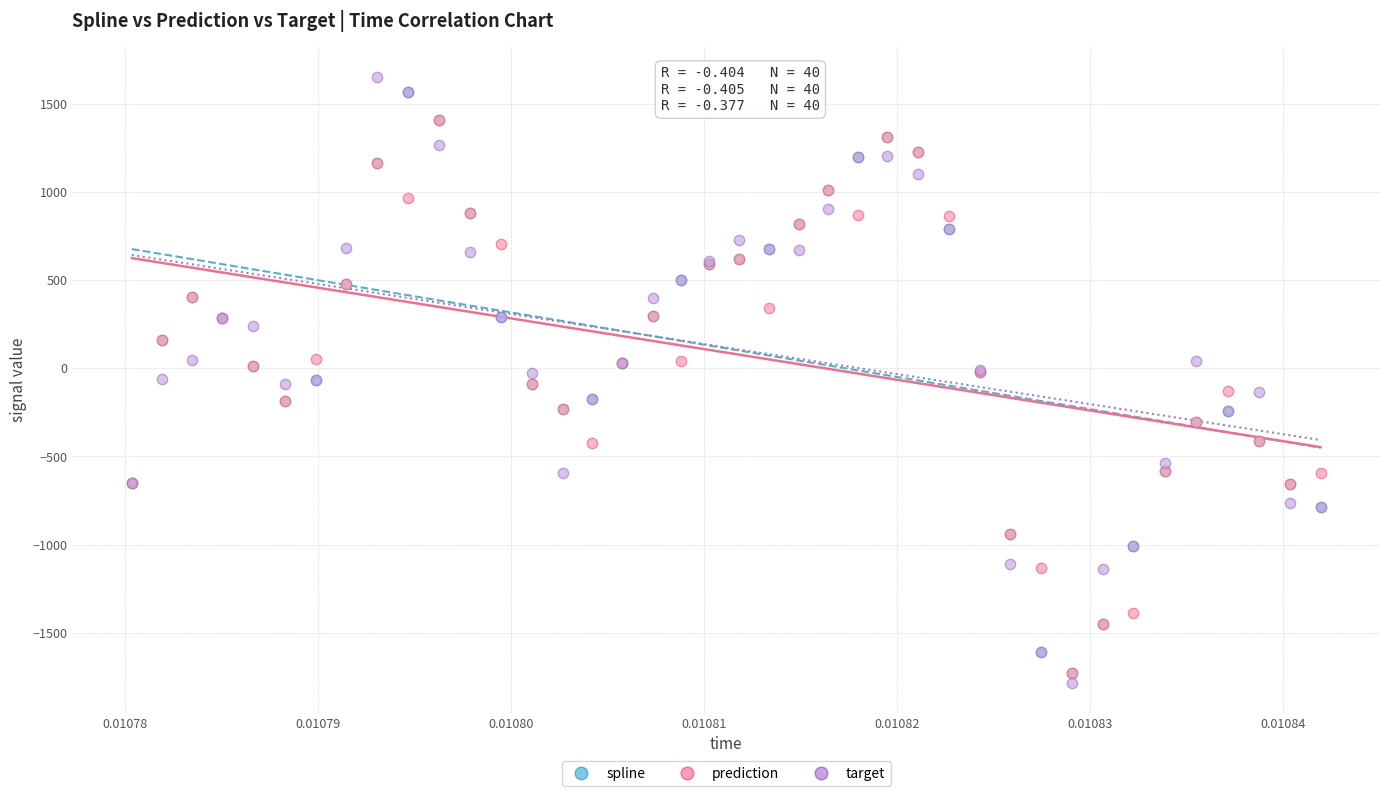

Which series has the largest Y range (max minus min)?

target